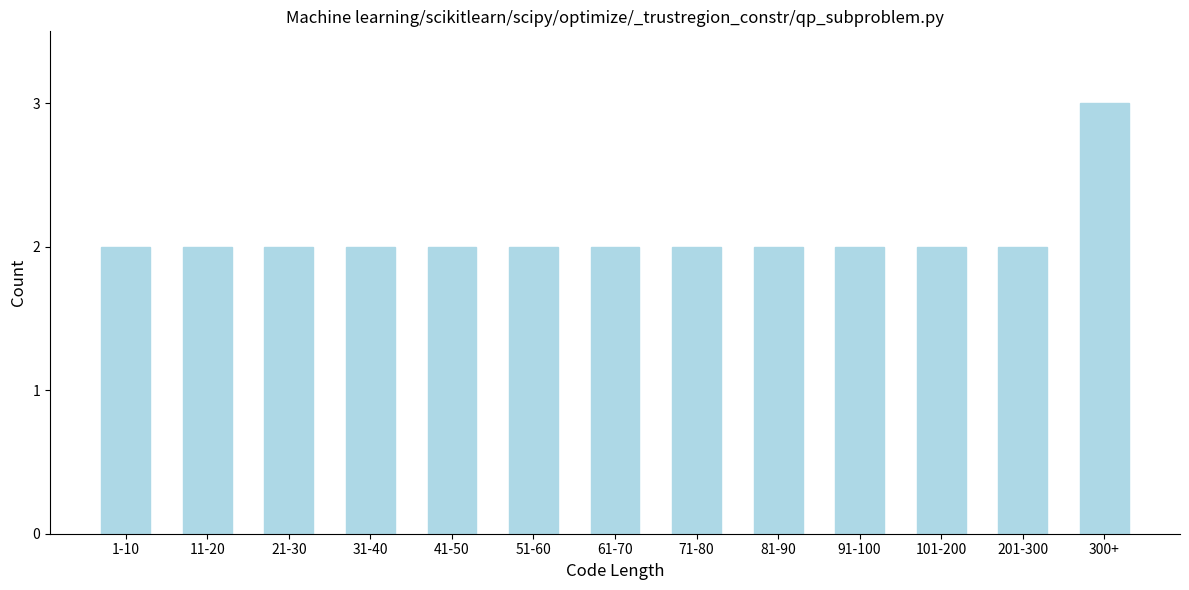

Reading left to right, what are all the values shown in this chart?

1-10=2	11-20=2	21-30=2	31-40=2	41-50=2	51-60=2	61-70=2	71-80=2	81-90=2	91-100=2	101-200=2	201-300=2	300+=3